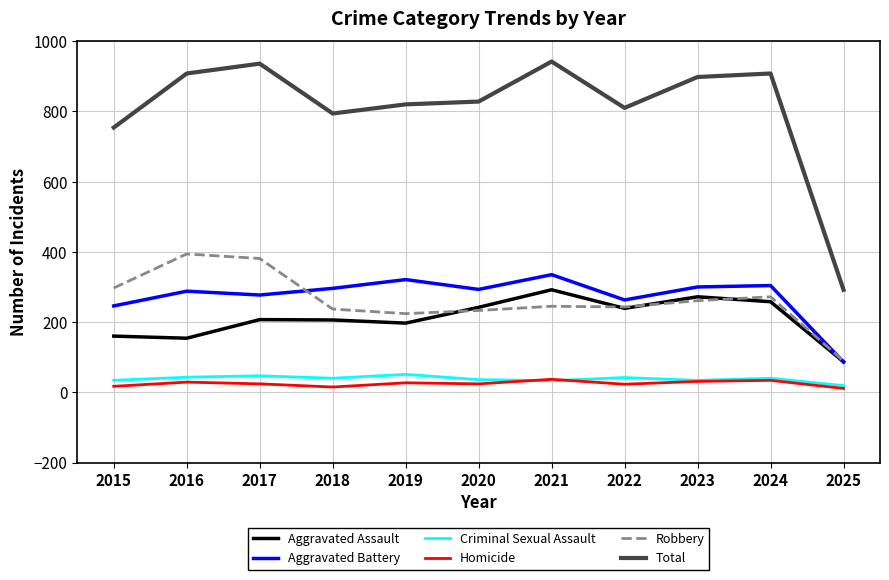

How many values in the Criminal Sexual Assault series are below 40?

5